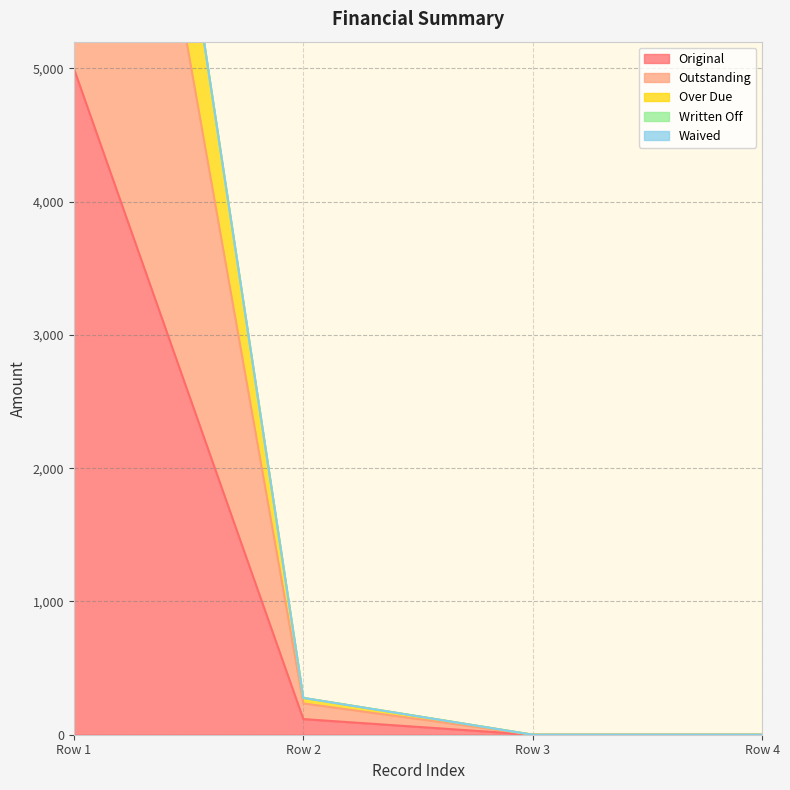

How many values in Over Due are above zero?

2